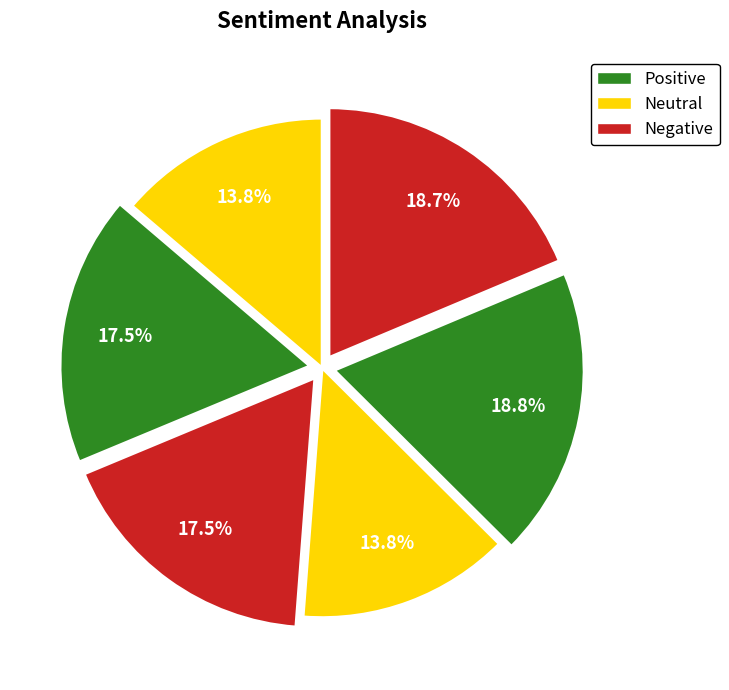

Count the number of slices in the pie.

6